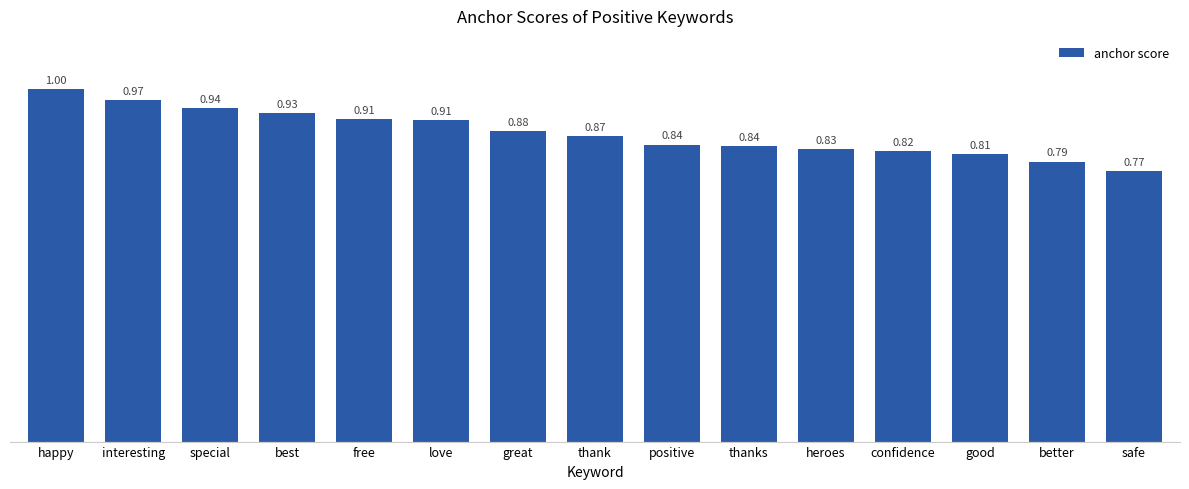

What is the greatest value displayed?

1.0